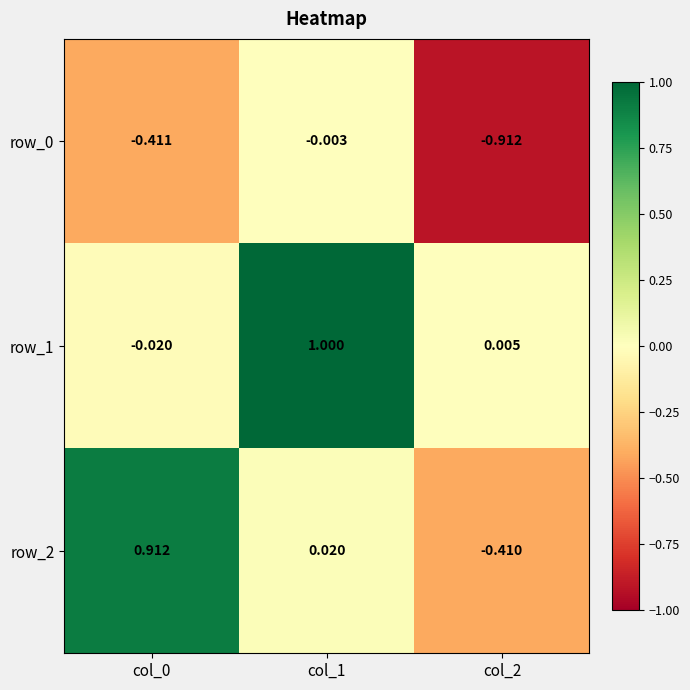

Which category has the lowest value across all series?

col_2